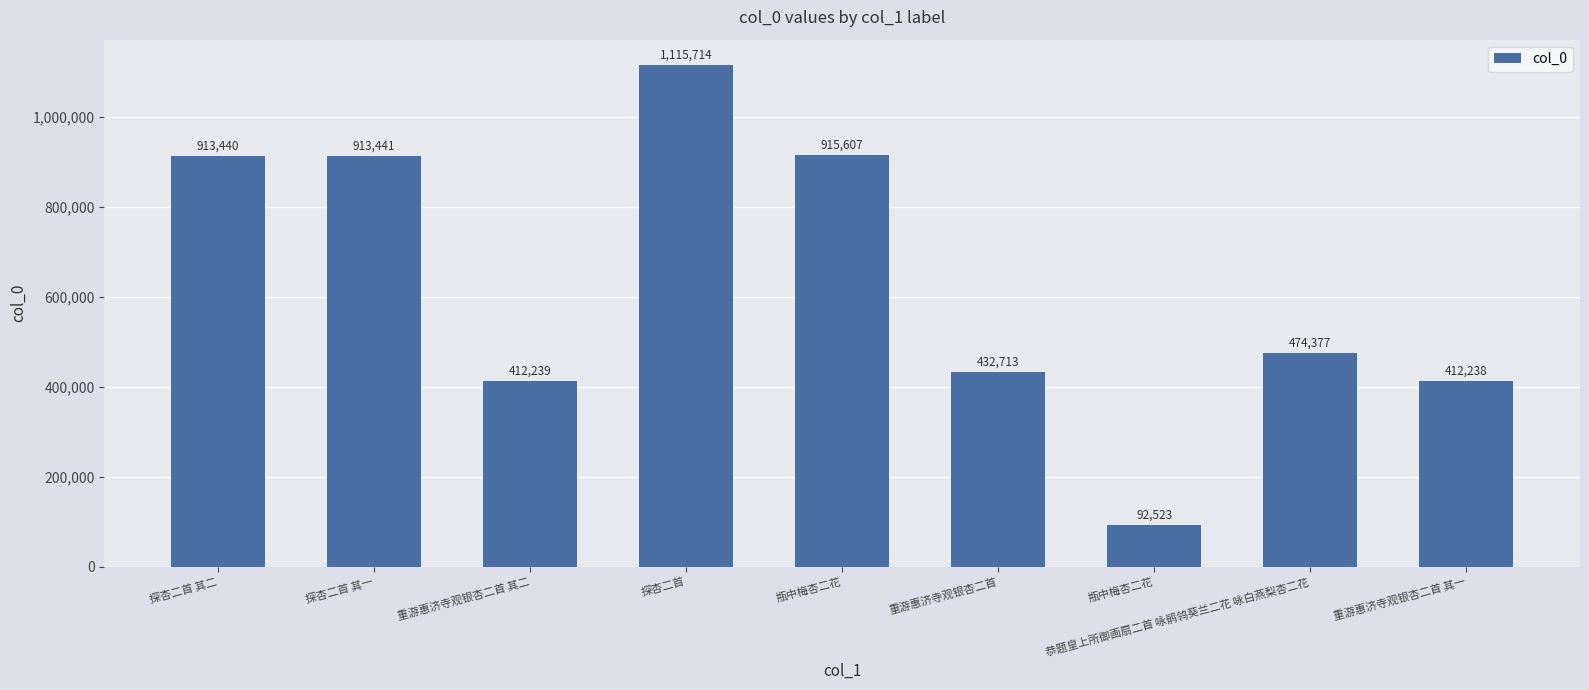

Are the bars horizontal?

No